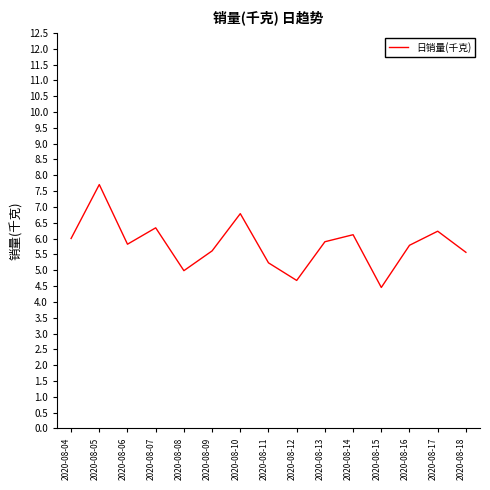

What is the difference between the values at 2020-08-10 and 2020-08-07?

0.4